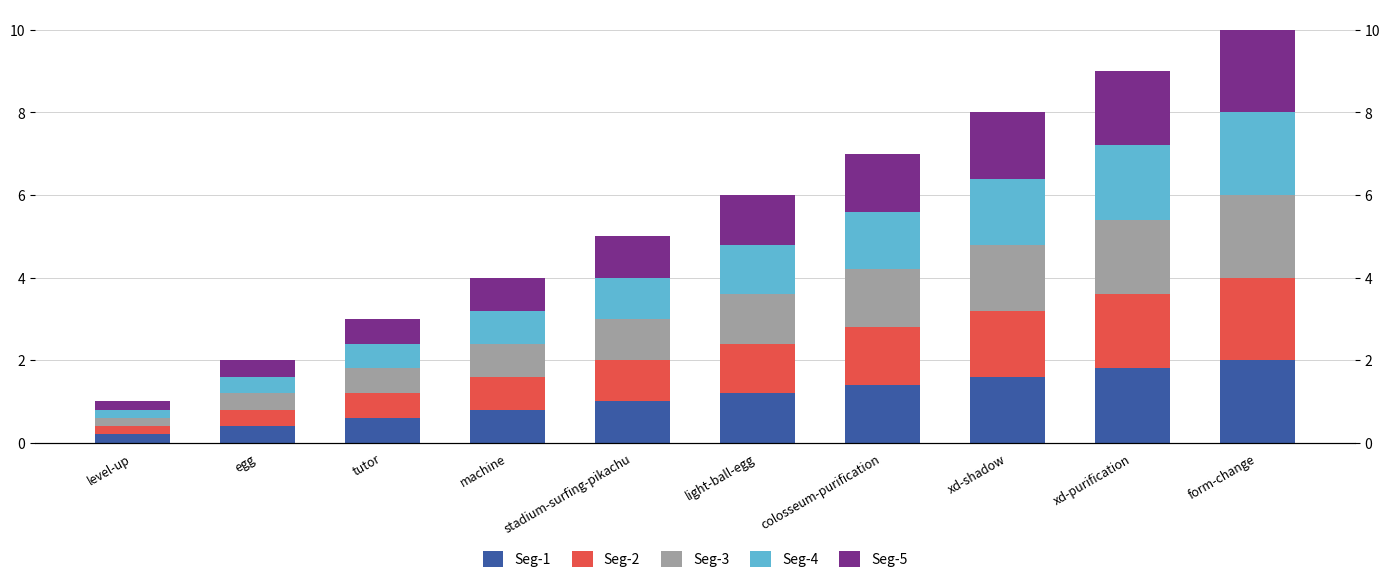

What is the difference between the maximum and minimum values in the Seg-3 series?

1.8